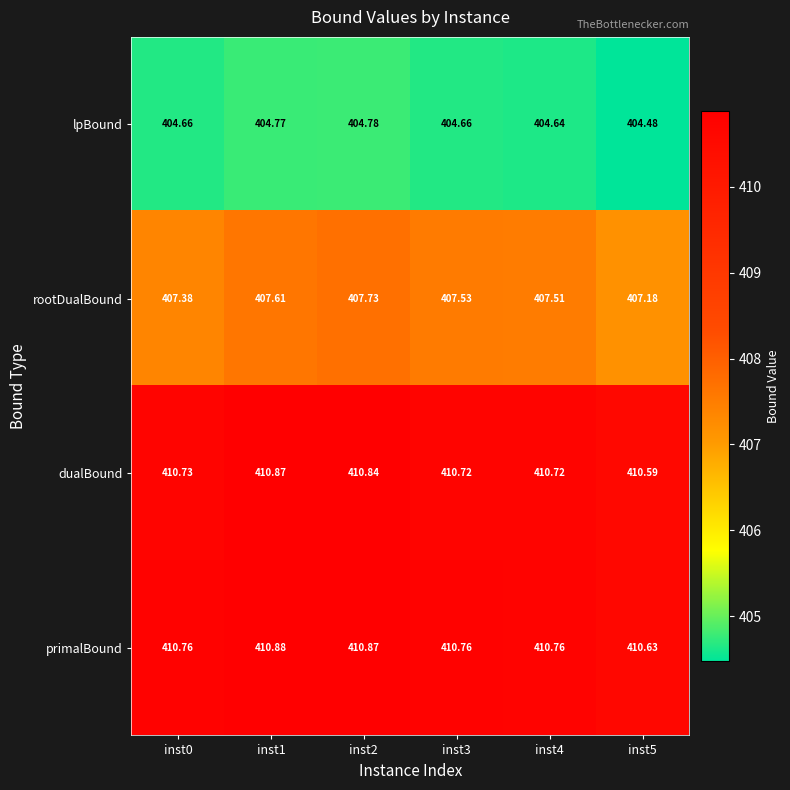

Which series changed the most between inst1 and inst5?

rootDualBound